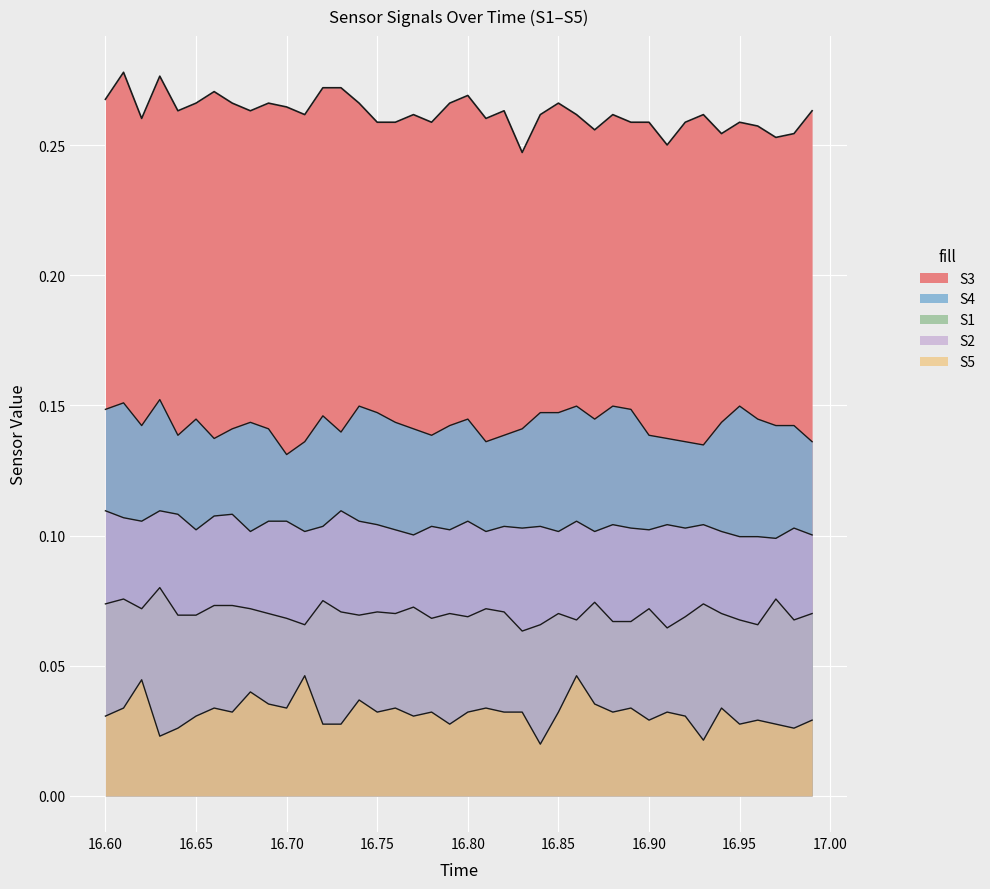

What is the sum of all S2 values?

4.2